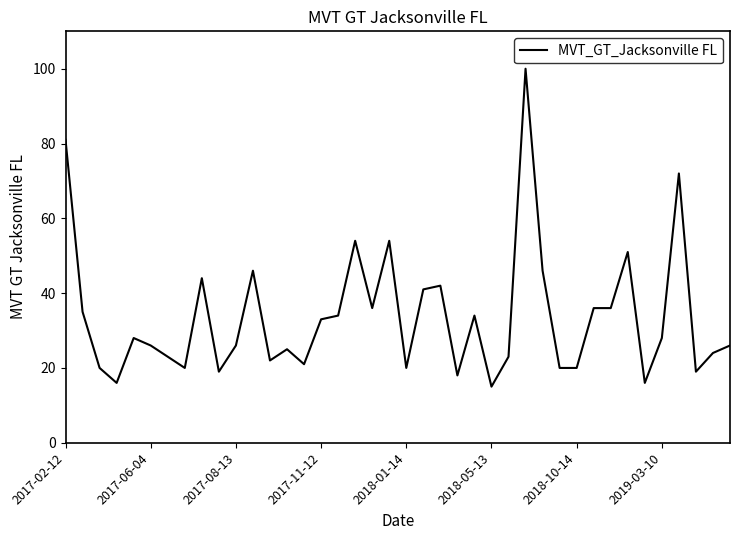

What is the minimum value shown in the chart?

15